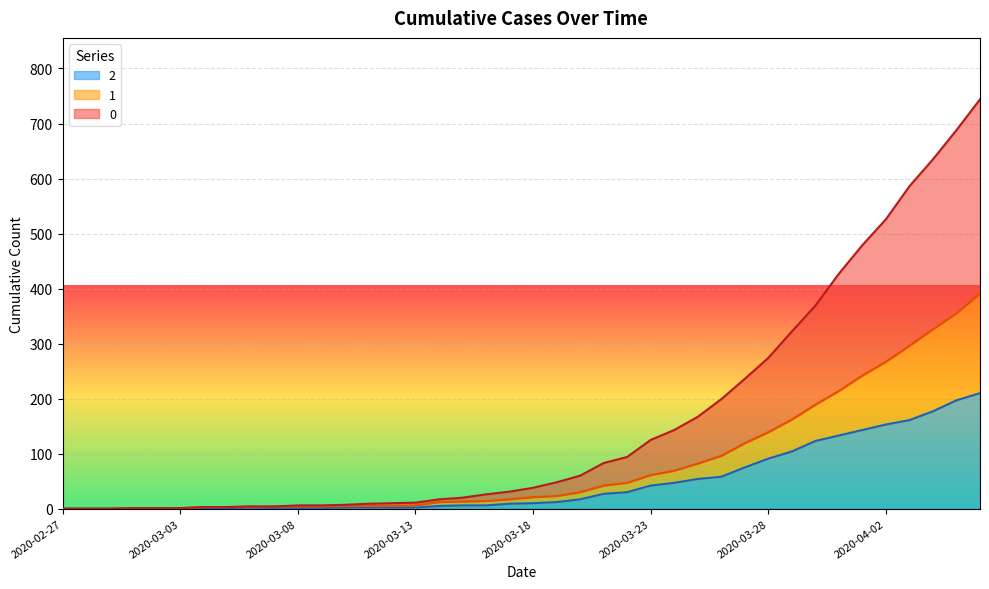

What position from the right is 2020-03-18?

20